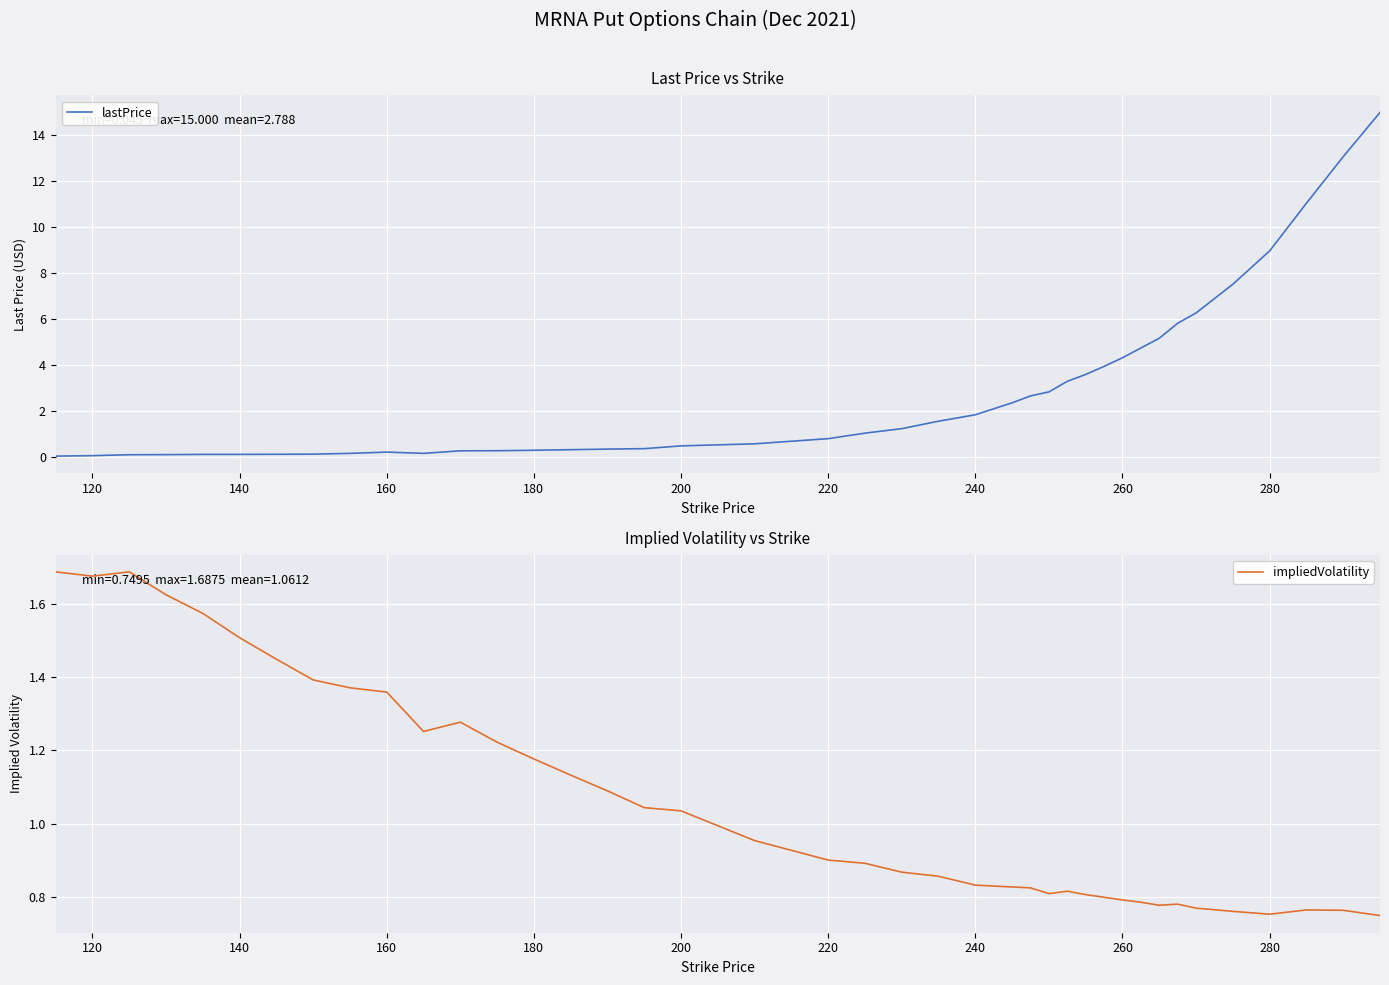

What is the highest value of the lastPrice series?

15.0